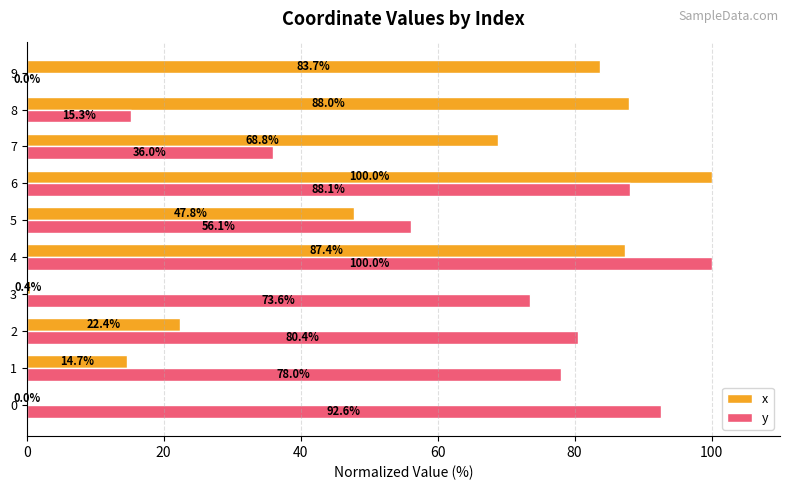

At which label is y closest to 50?

5